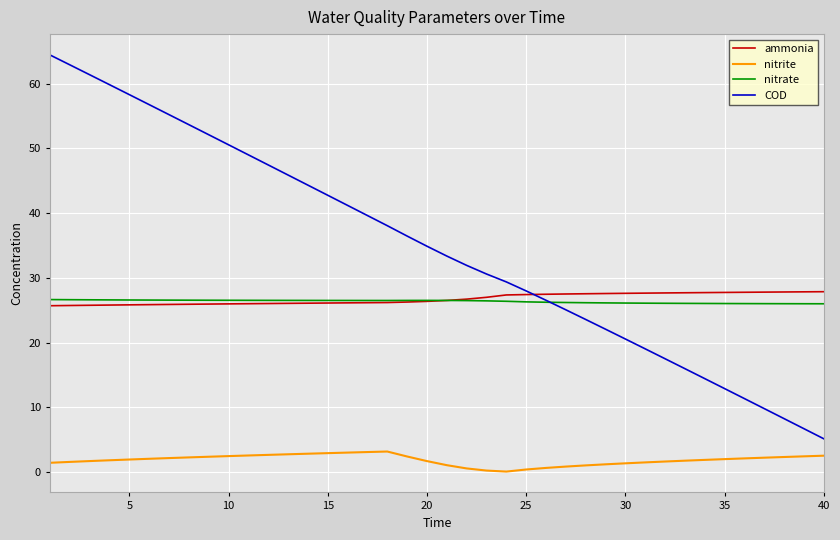

Which series has the largest range (max minus min)?

COD